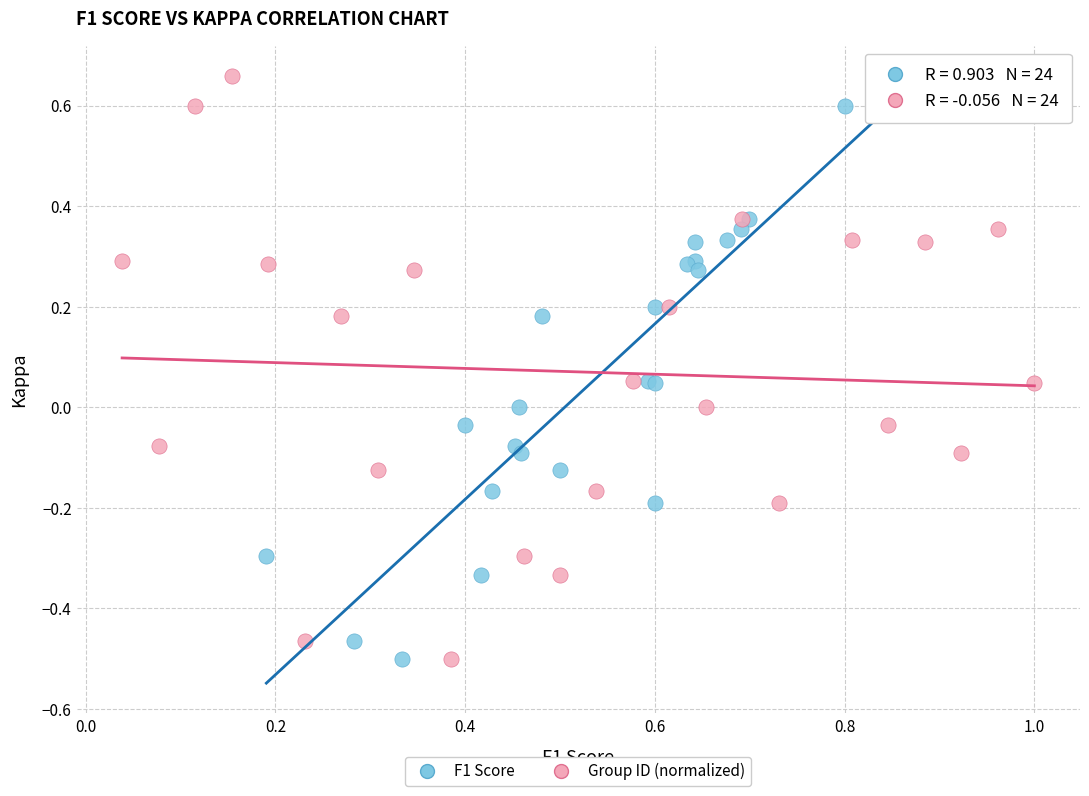

What are all the series names shown in the legend?

F1 Score, Group ID (normalized)